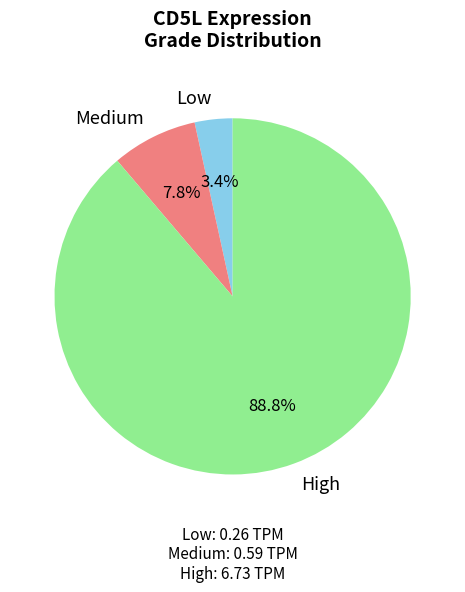

What is the ratio of the value at Low to the value at Medium?

0.4